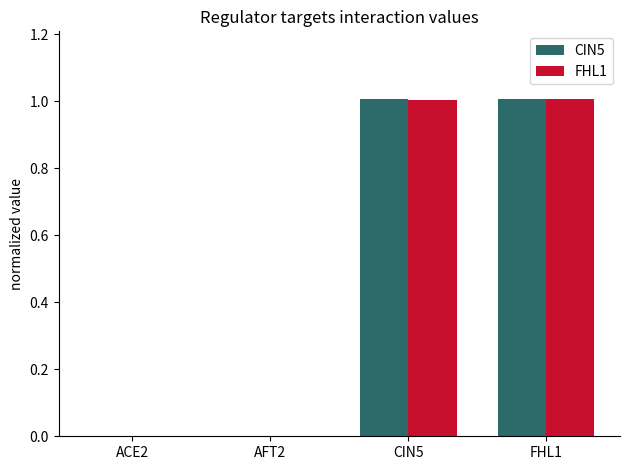

Between AFT2 and CIN5, which series saw the biggest shift?

CIN5